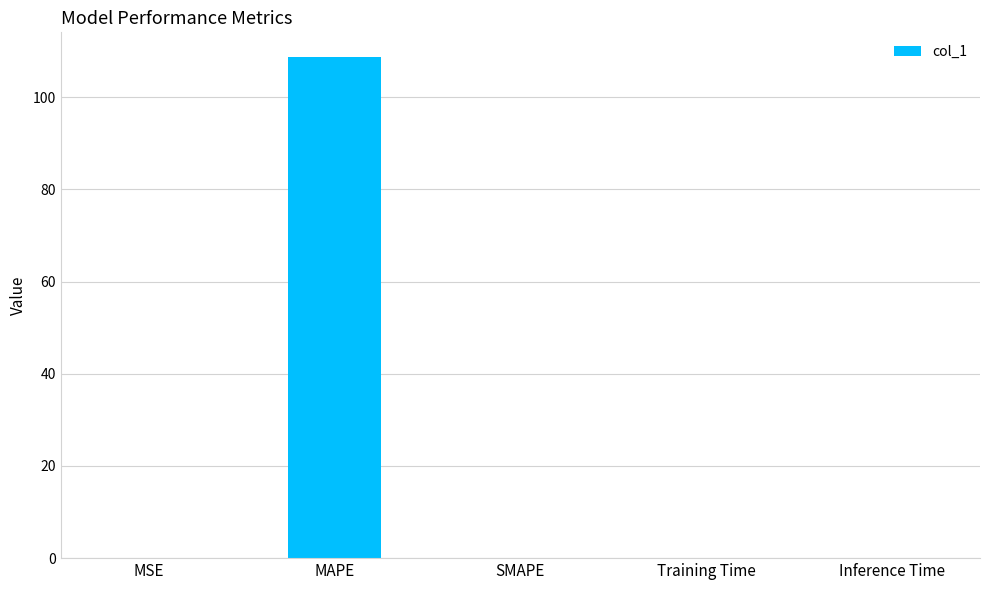

Is it true that the value at Training Time is 0.0?

True